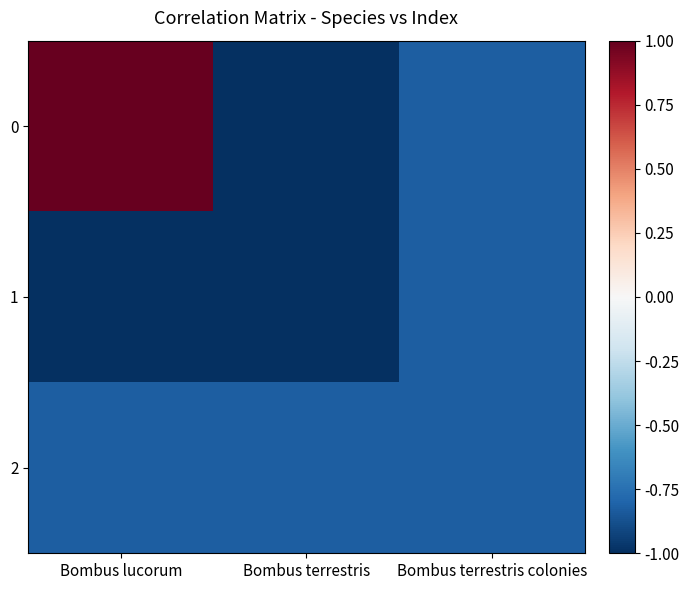

Which label corresponds to the smallest value in the chart?

Bombus terrestris